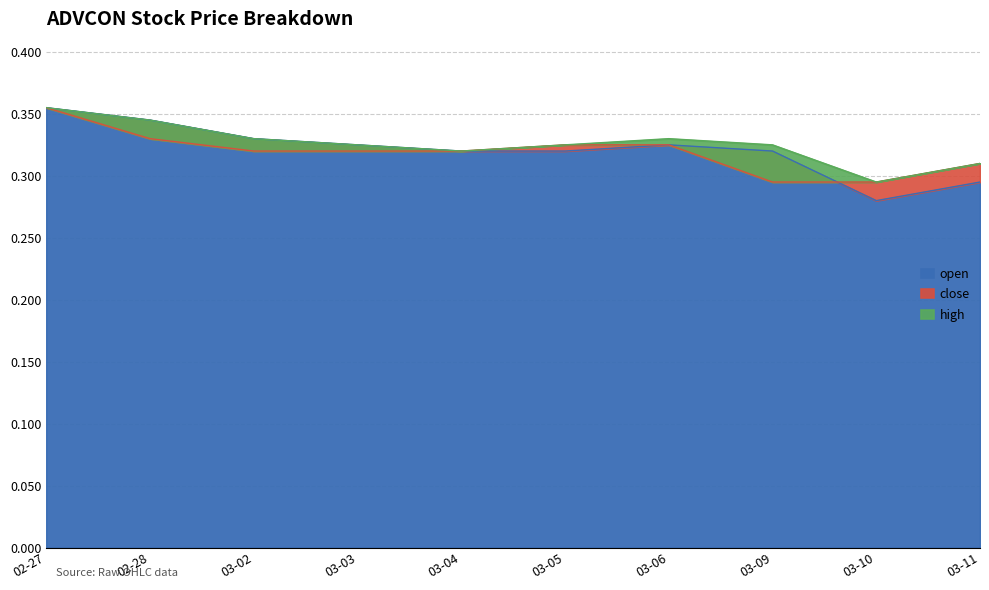

The open series shows 0.6 at 03-06. True or false?

False